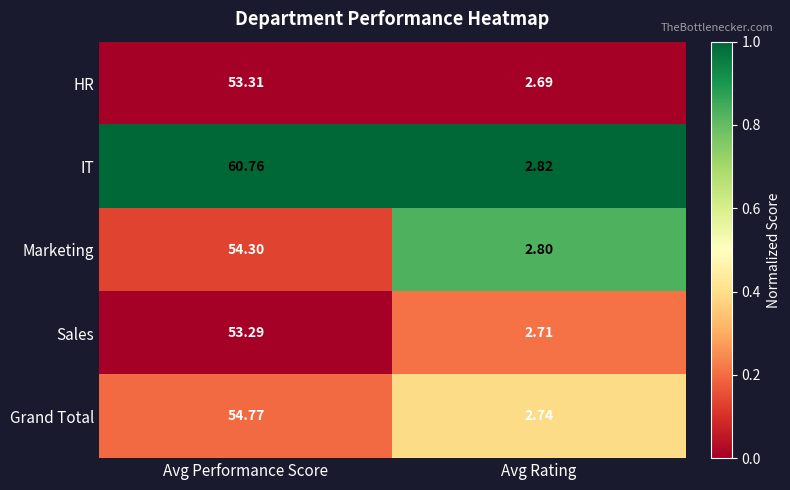

At Avg Performance Score, list the series in order from smallest to largest.

Sales, HR, Marketing, Grand Total, IT